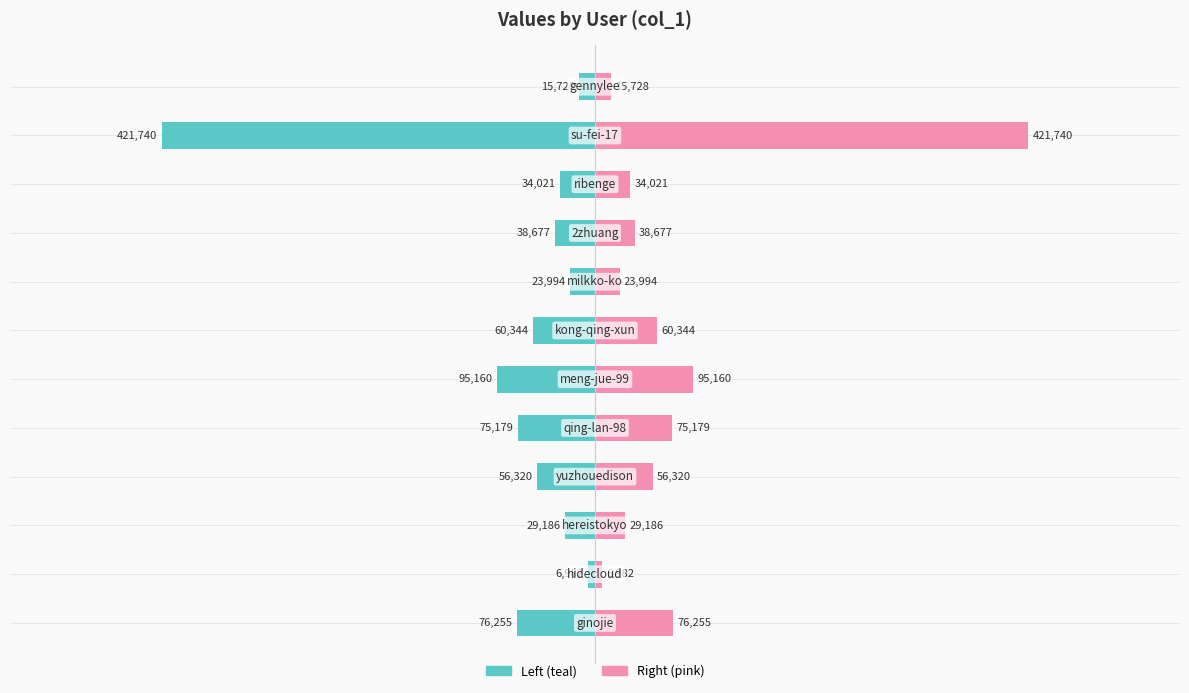

How many values in the col_1 (left) series are below -38677?

6